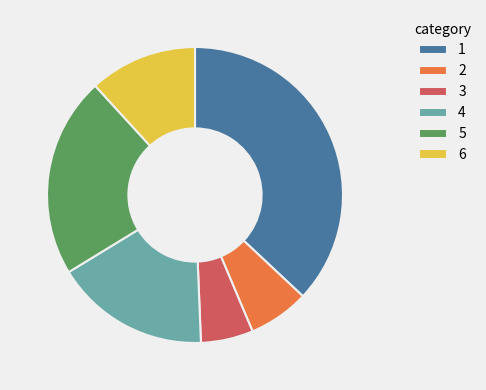

Which category has the smallest portion of the pie?

3